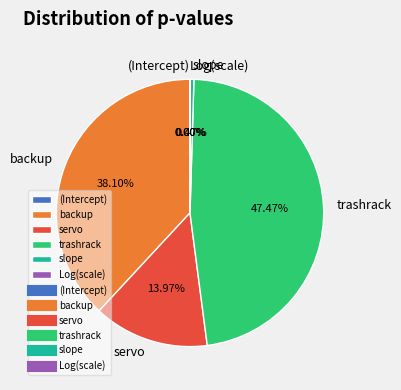

What percentage is NOT represented by trashrack?

52.5%